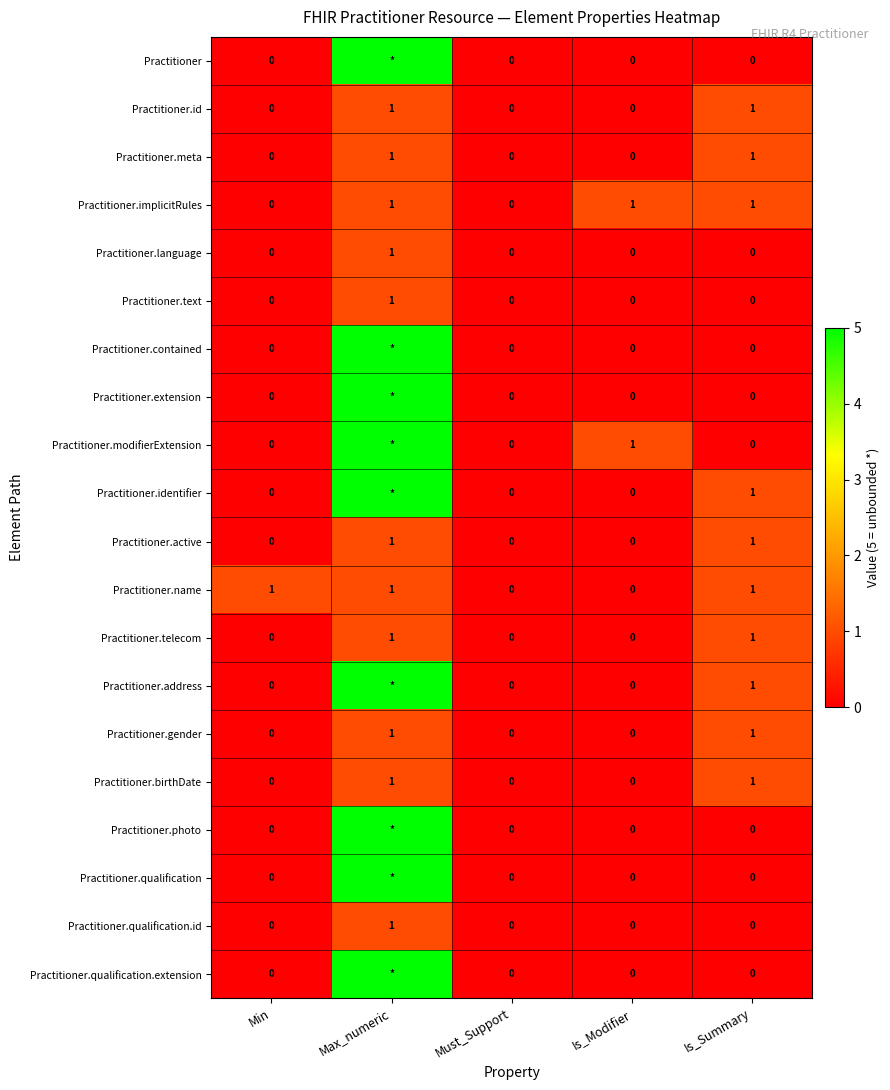

Between Min and Must_Support, which series saw the biggest shift?

Practitioner.name